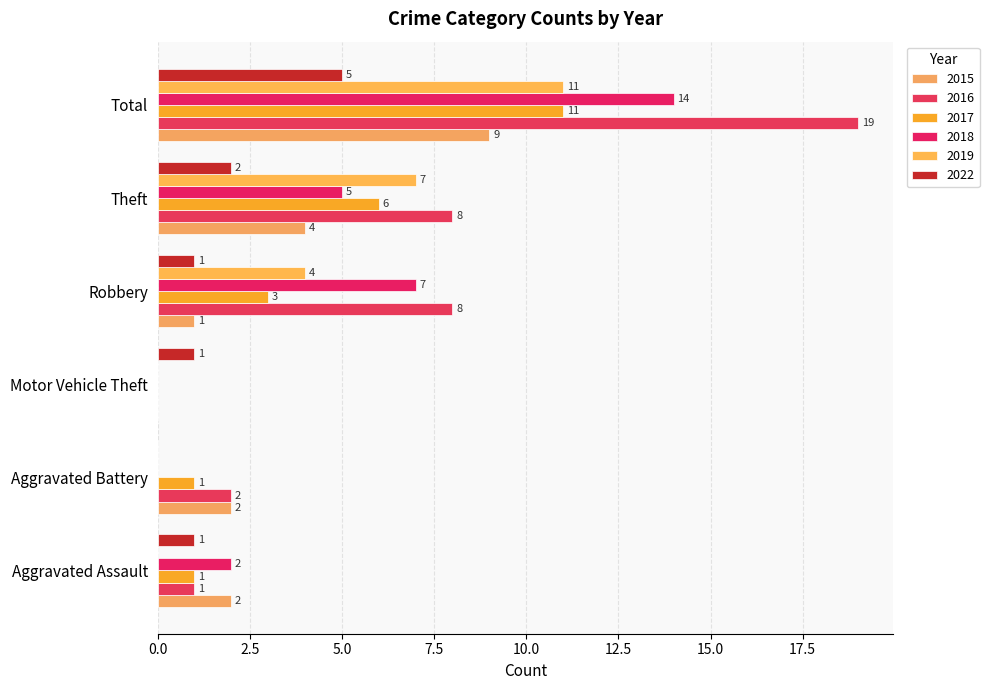

How many 2018 values are between 0 and 7?

5